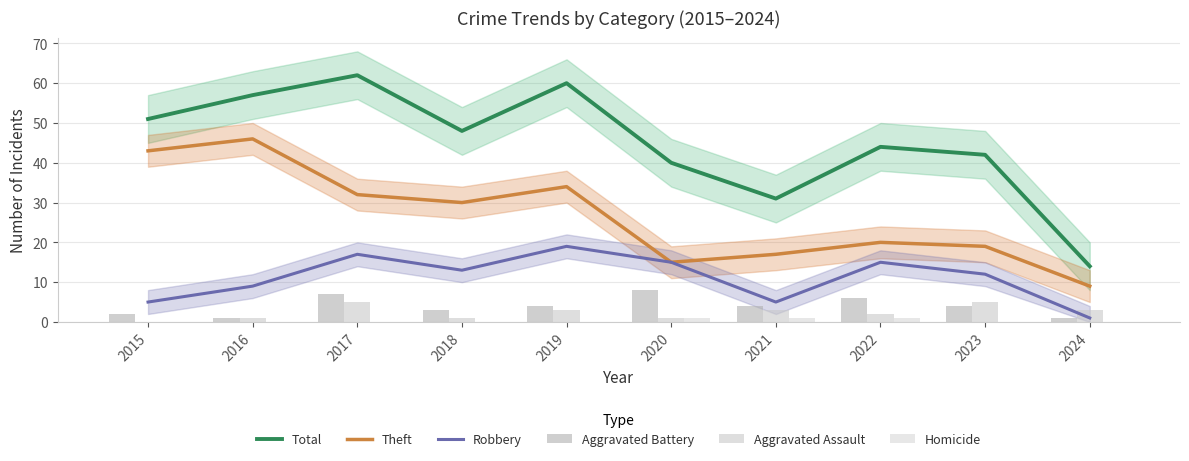

Rank the series at 2020 from highest to lowest value.

Total, Theft, Robbery, Aggravated Battery, Aggravated Assault, Homicide